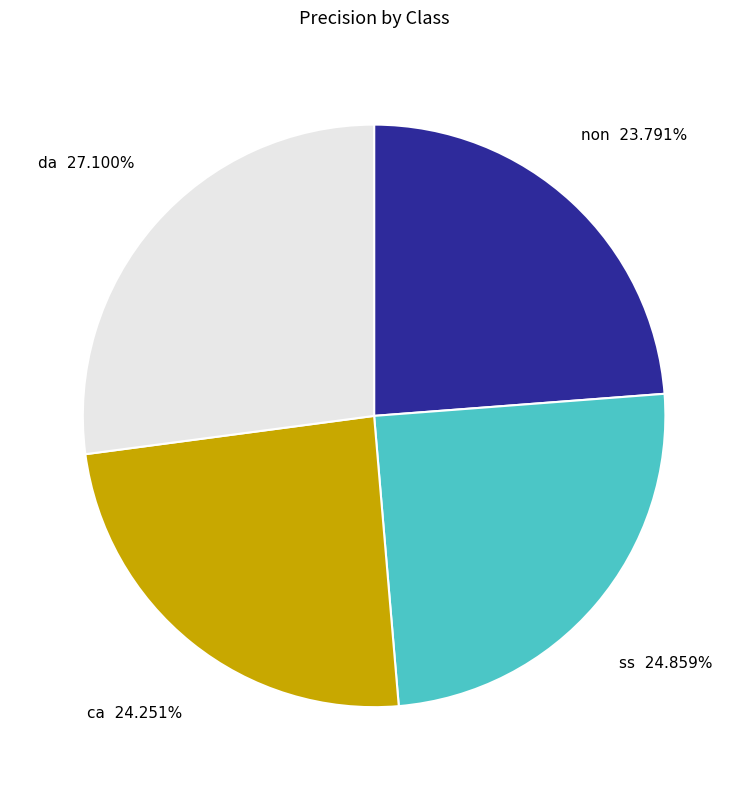

Combined, what portion of the pie is da and ss?

52.0%